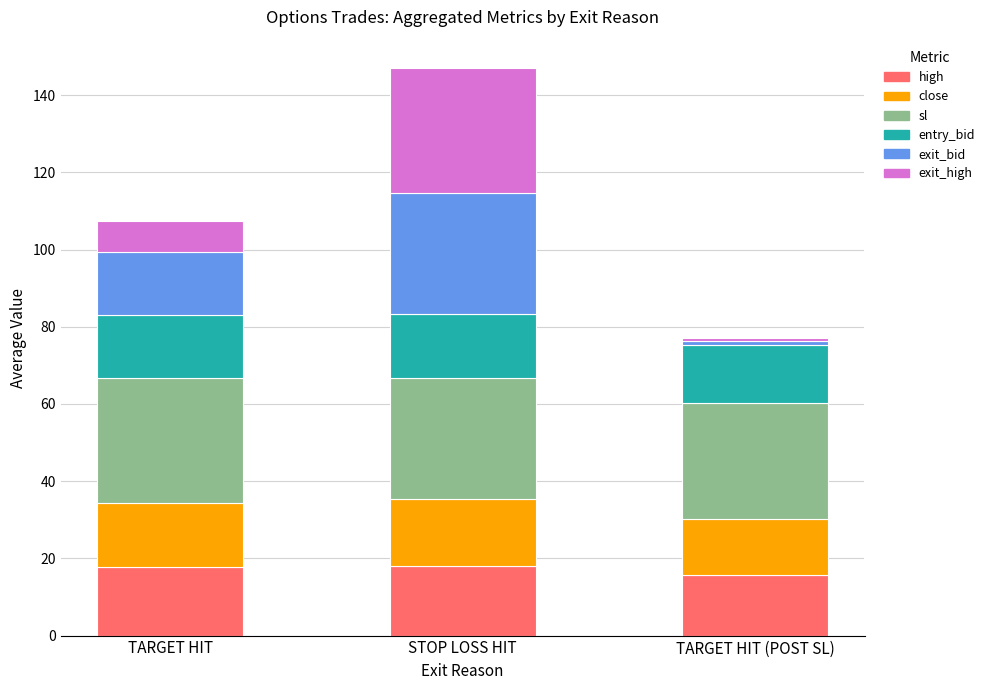

What are all the series names shown in the legend?

high, close, sl, entry_bid, exit_bid, exit_high